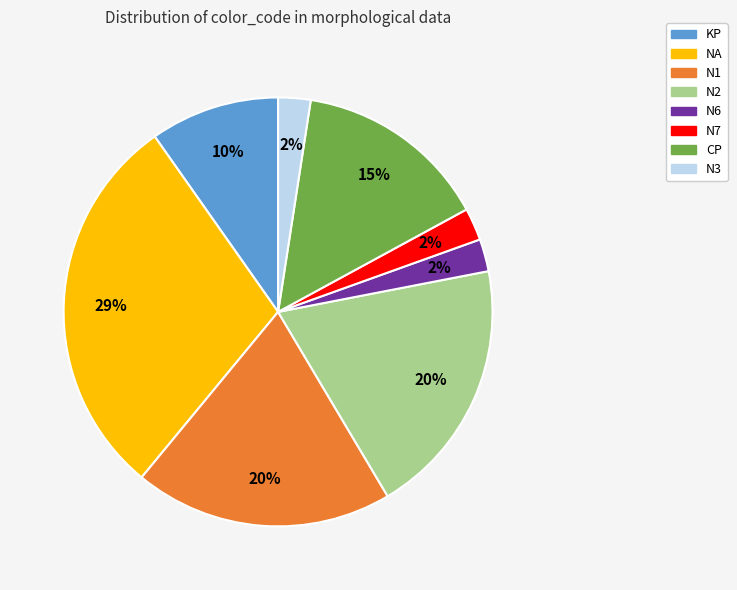

To the nearest percent, what is the combined percentage of N7 and N1?

22%